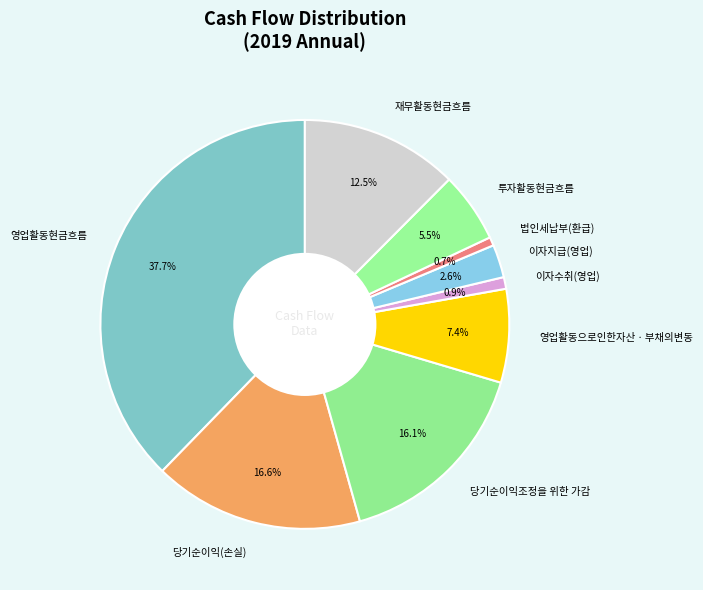

Which slice is the largest?

영업활동현금흐름